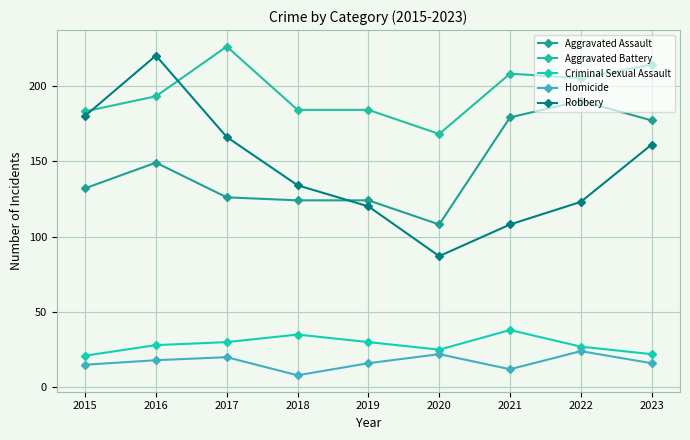

Reading left to right, transcribe all the data shown in this chart.

Aggravated Assault: 132	149	126	124	124	108	179	190	177
Aggravated Battery: 183	193	226	184	184	168	208	205	214
Criminal Sexual Assault: 21	28	30	35	30	25	38	27	22
Homicide: 15	18	20	8	16	22	12	24	16
Robbery: 180	220	166	134	120	87	108	123	161